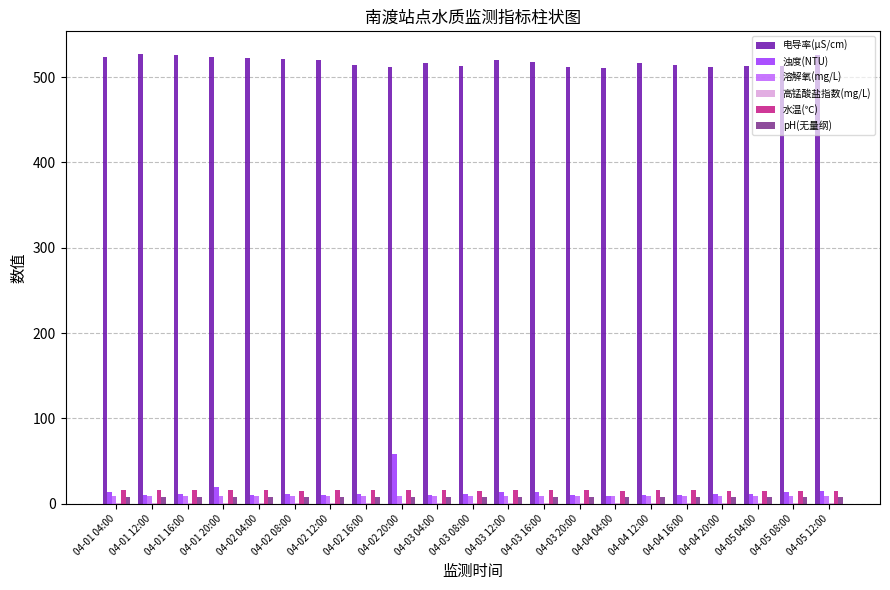

Is it true that 浊度(NTU) equals 10.8 at 04-02 08:00?

True